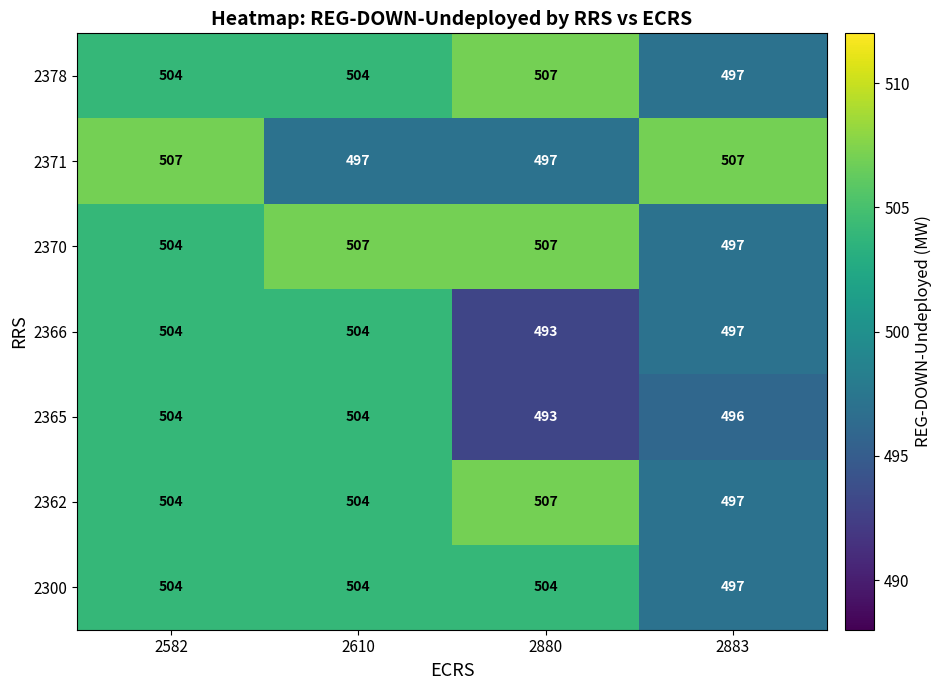

Is it true that 2365 equals 258 at 2883?

False